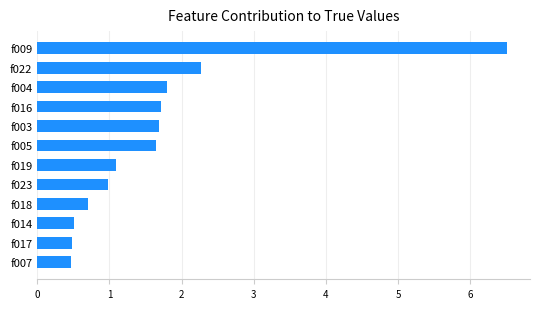

Does the chart contain any negative values?

No